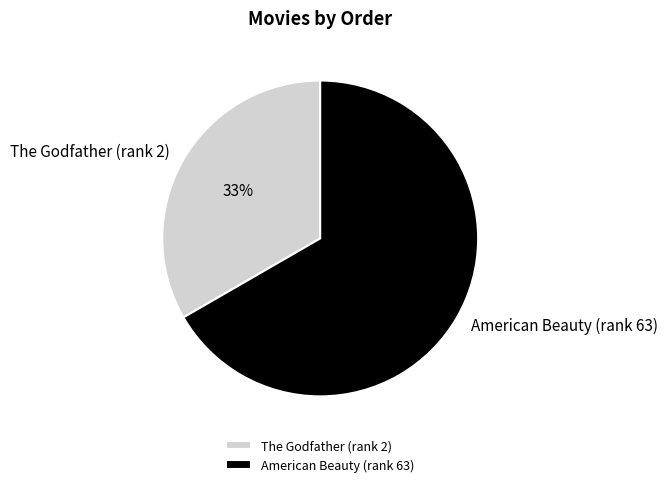

To the nearest percent, what is the combined percentage of American Beauty (rank 63) and The Godfather (rank 2)?

100%